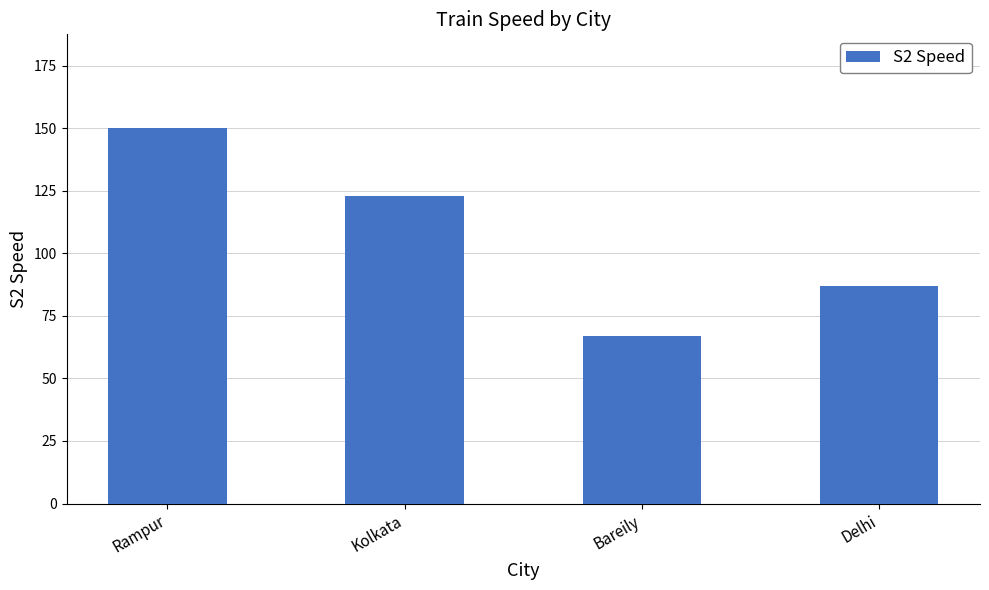

How many data points are less than 123?

2